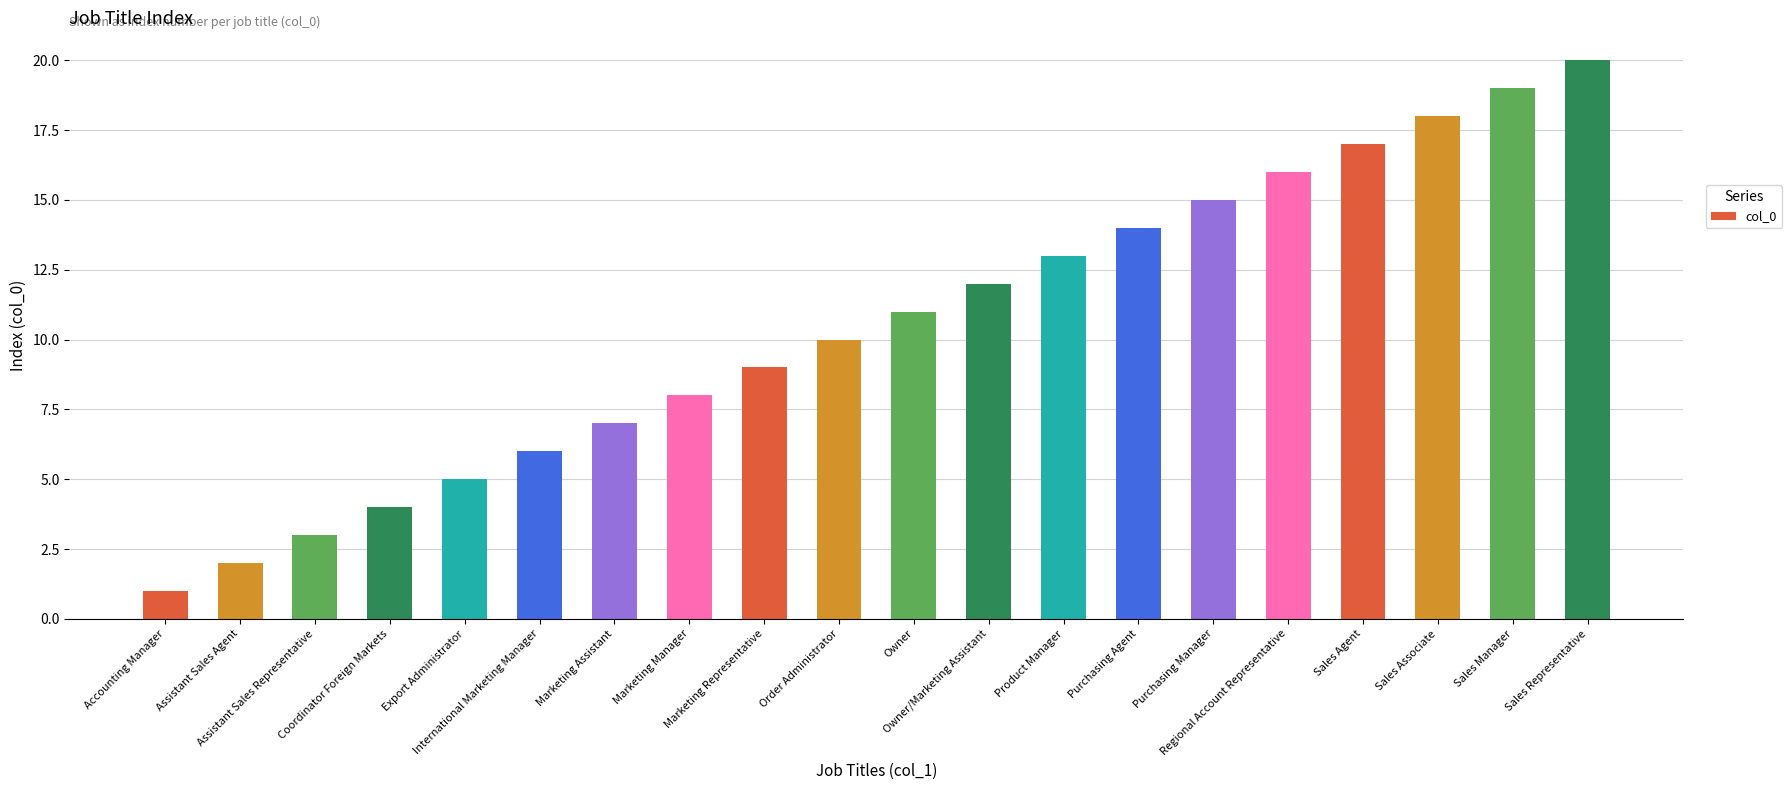

Does the chart contain stacked bars?

No